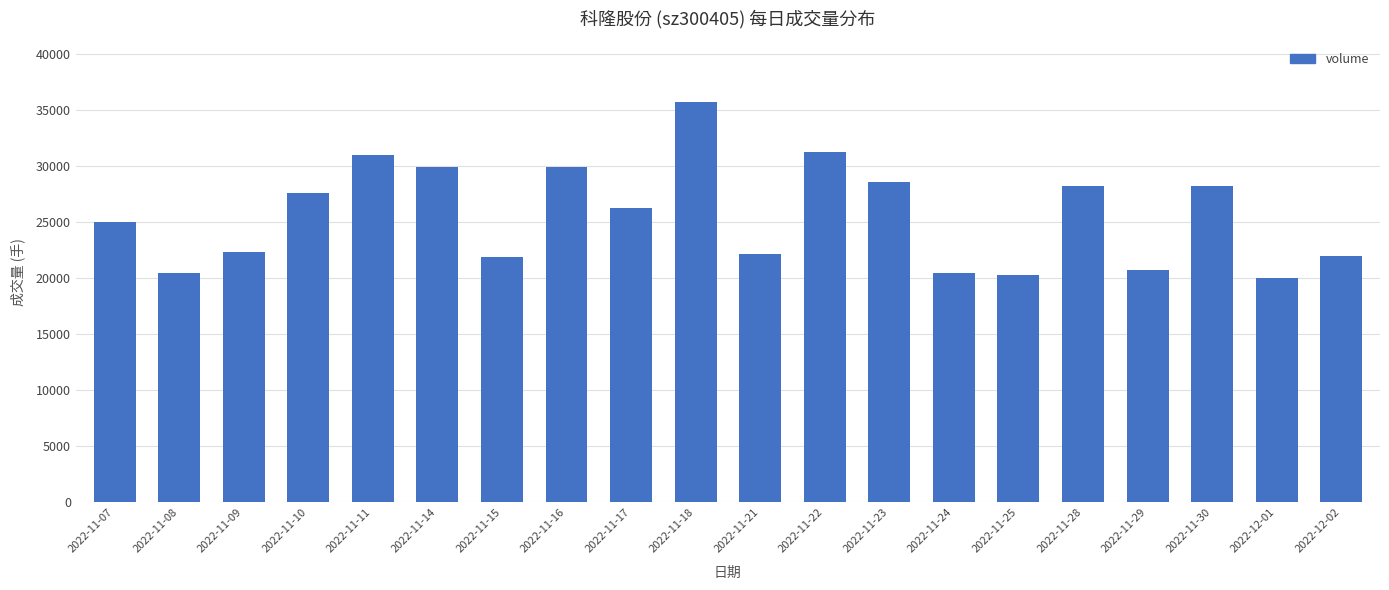

What is the difference between the values at 2022-11-15 and 2022-11-28?

6294